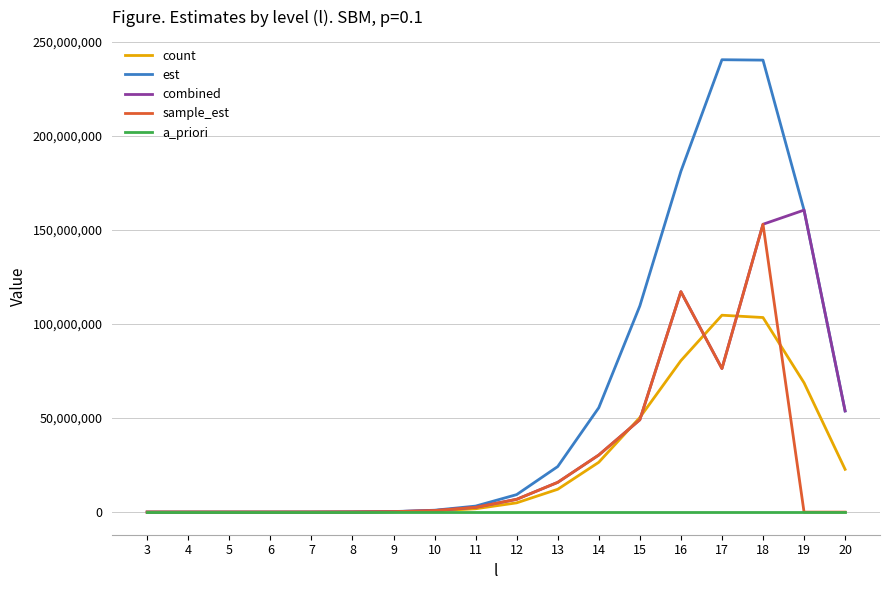

The value of count at 13 is 12126816.0. True or false?

True